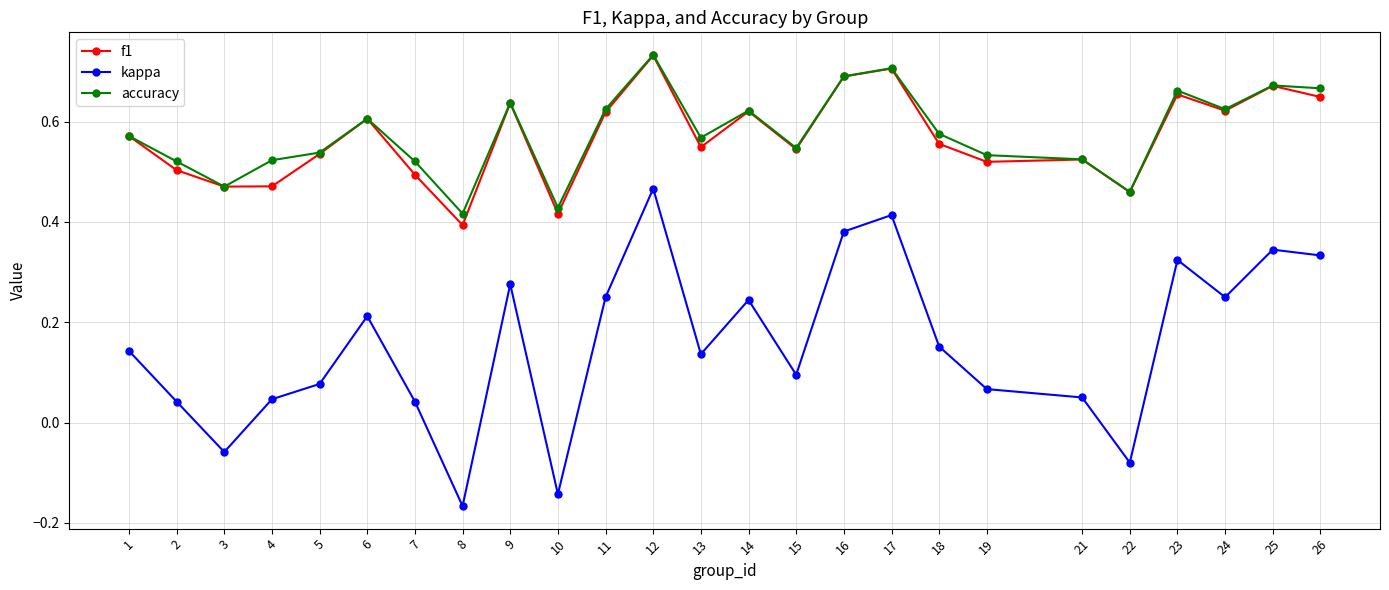

Which series changed the most between 13 and 22?

kappa